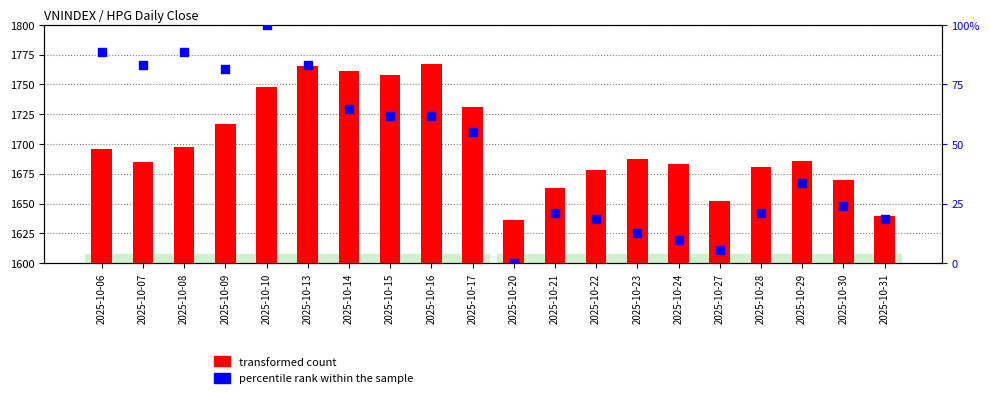

What is the total value across all series at 2025-10-29?

1719.6